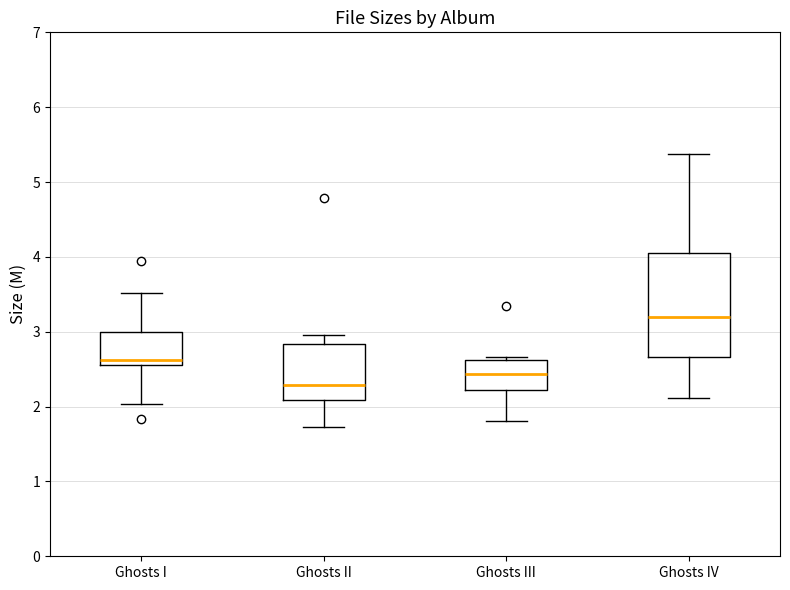

Comparing the boxes themselves (not the whiskers), which one is the tallest?

Ghosts IV